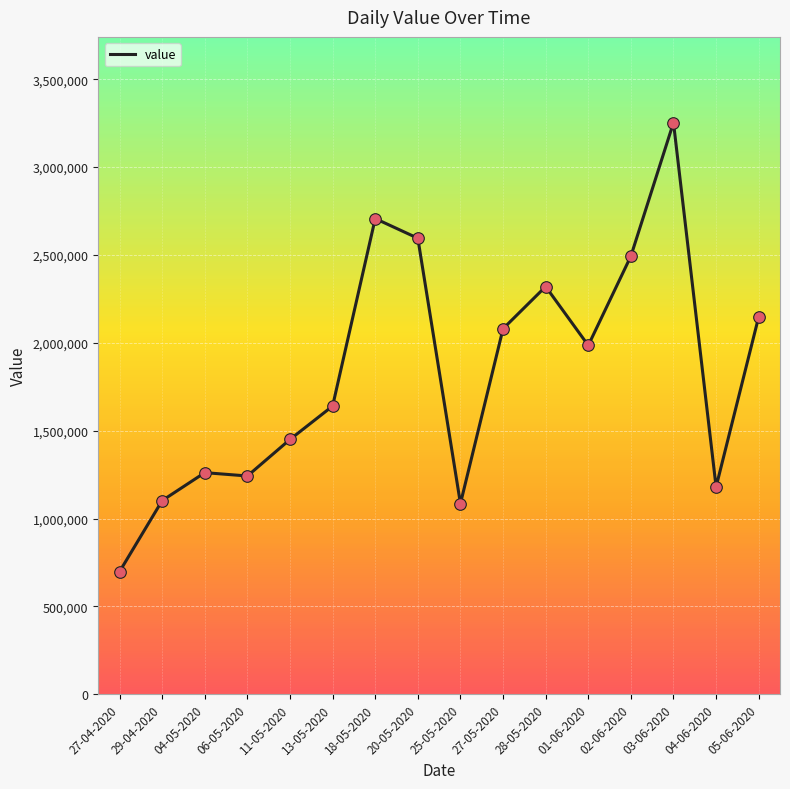

What is the ratio of the value at 20-05-2020 to the value at 13-05-2020?

1.6